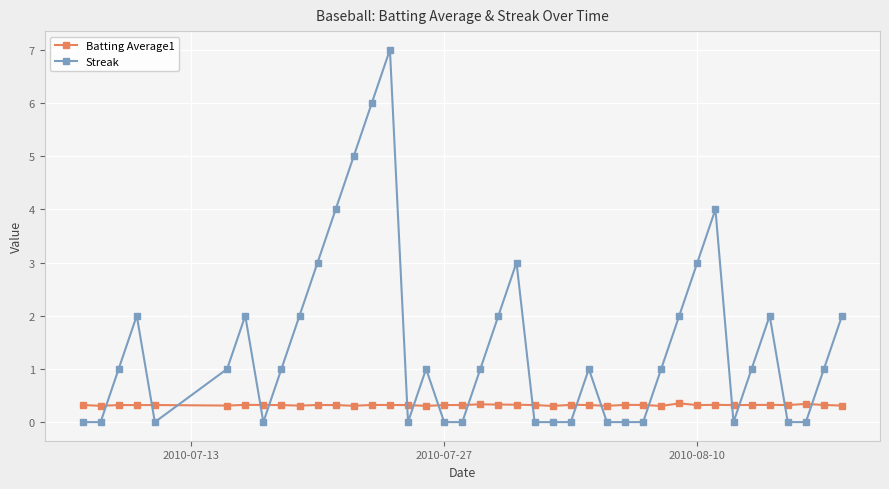

List the series in order of their peak value, lowest first.

Batting Average1, Streak